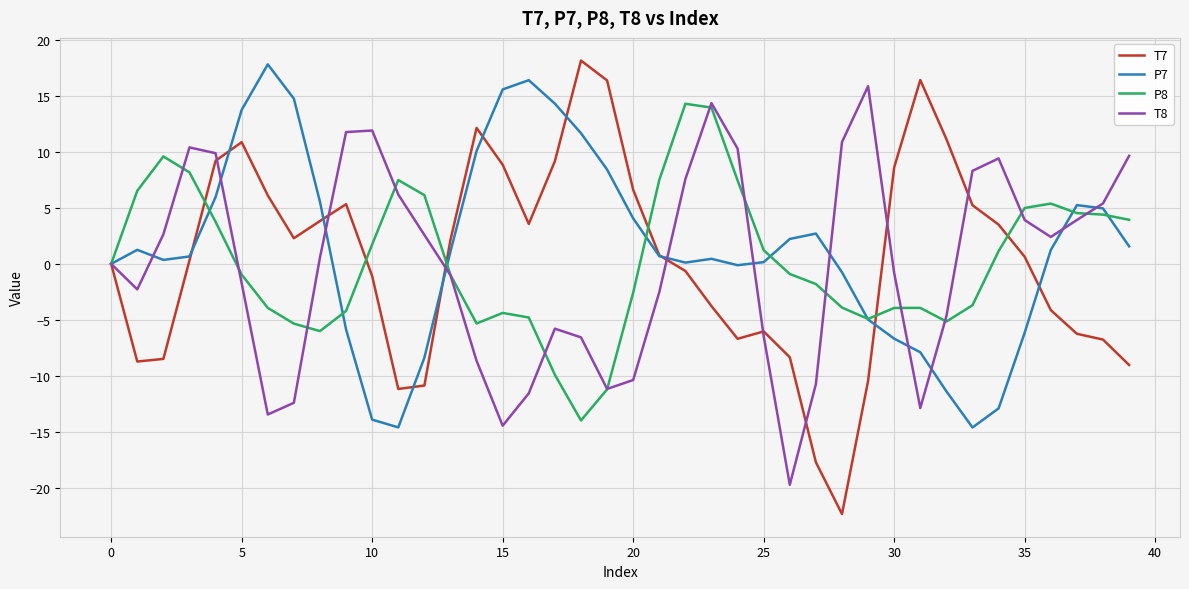

What is the minimum value for T7?

-22.3